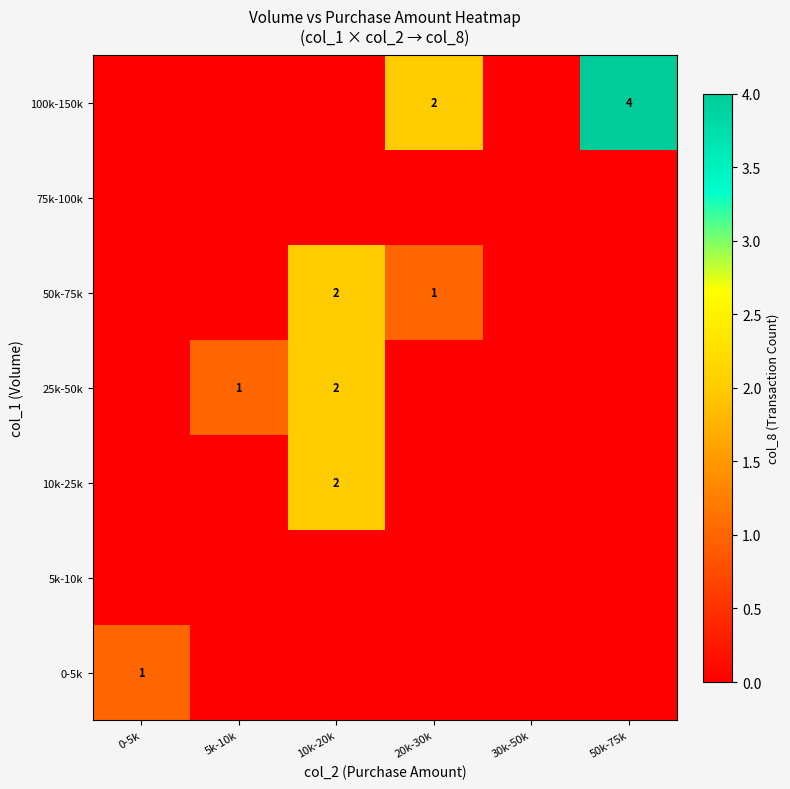

The value of 10k-25k at 10k-20k is 3. True or false?

False